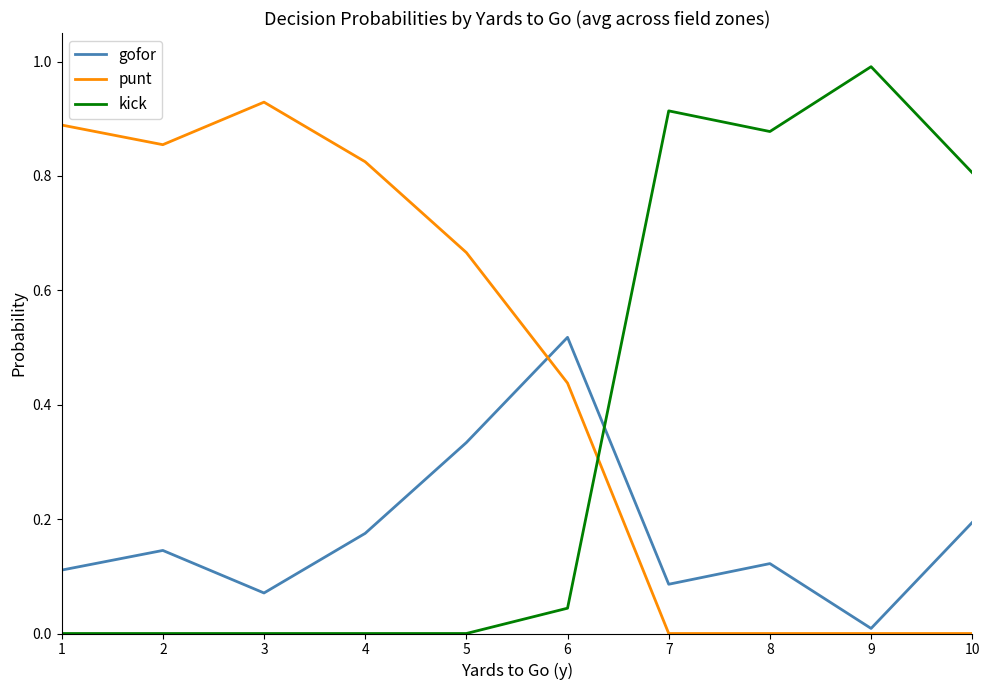

List the series in order of their overall mean, lowest first.

gofor, kick, punt